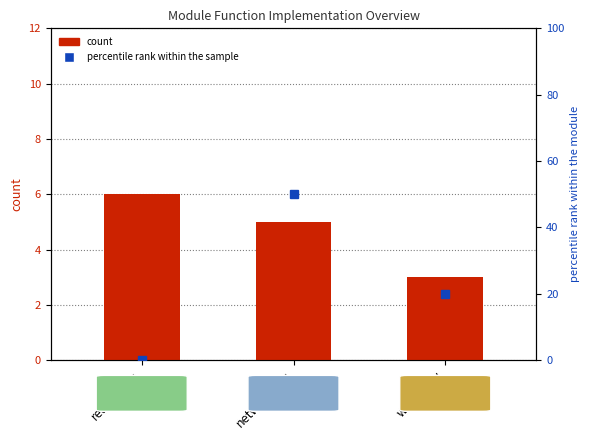

At readers.py, list the series in order from largest to smallest.

count, percentile rank within the sample